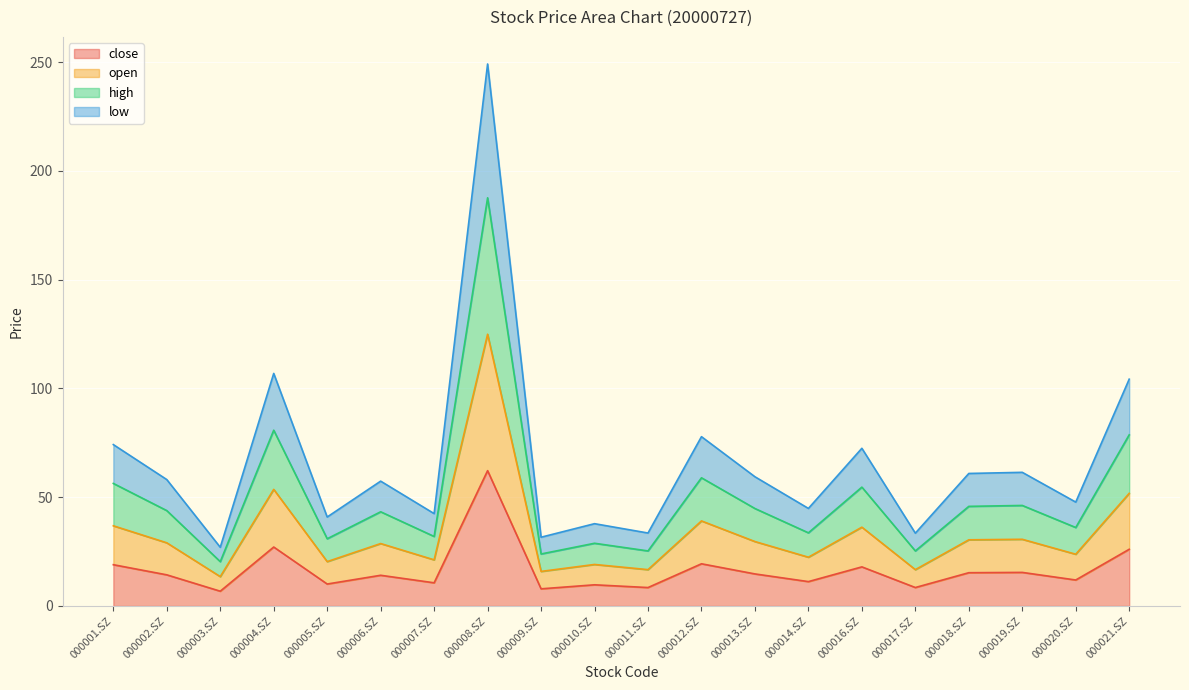

What is the difference between the highest and lowest values at 000019.SZ?

46.0